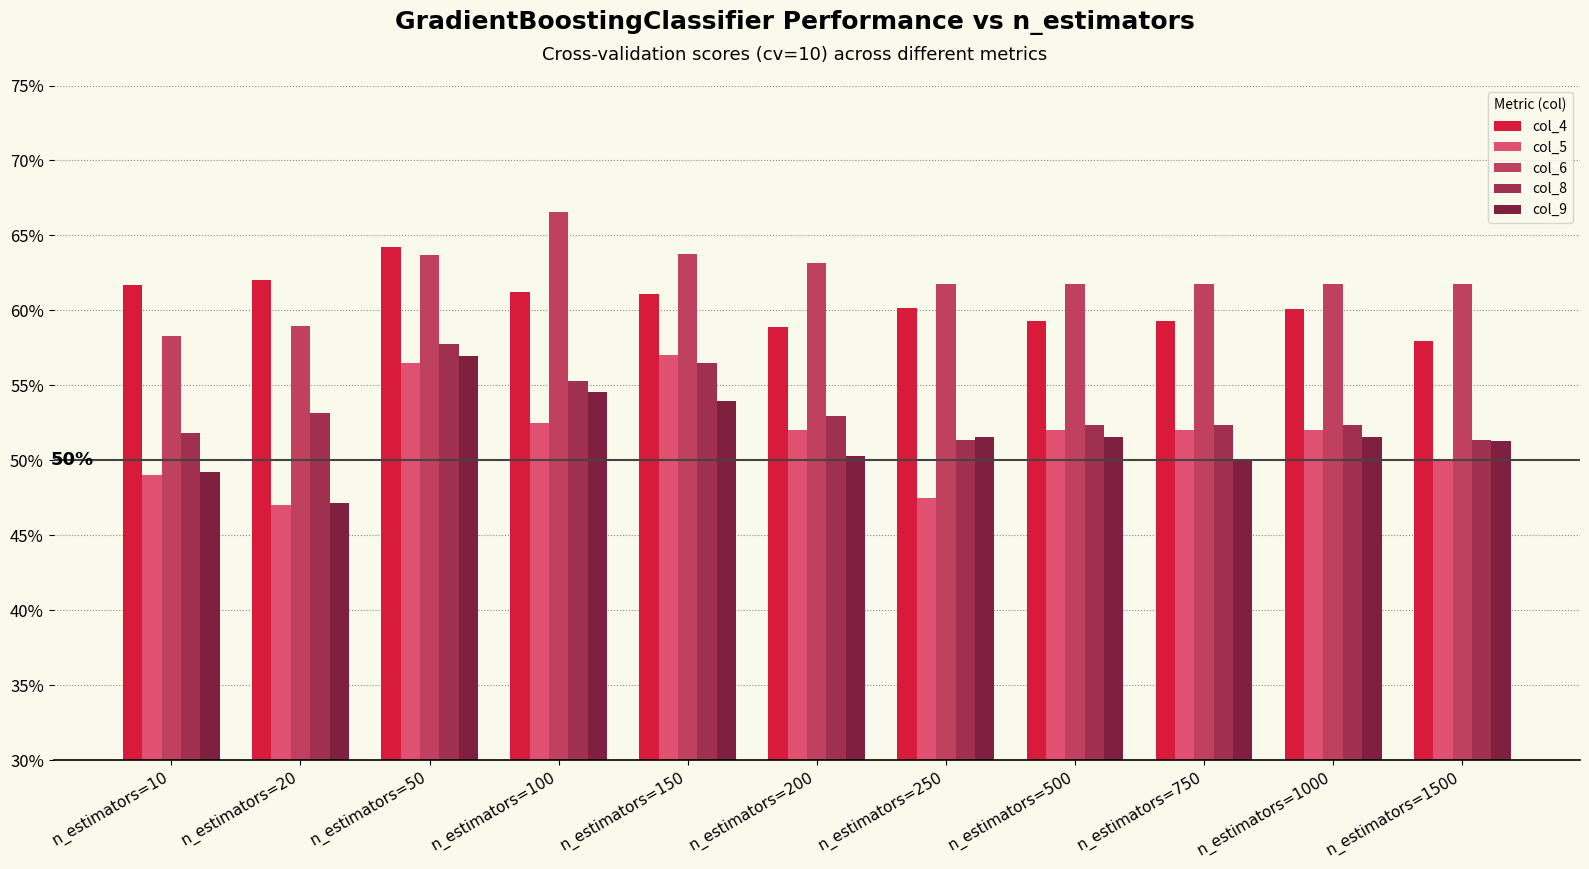

Which category has the lowest value in the col_8 series?

n_estimators=250